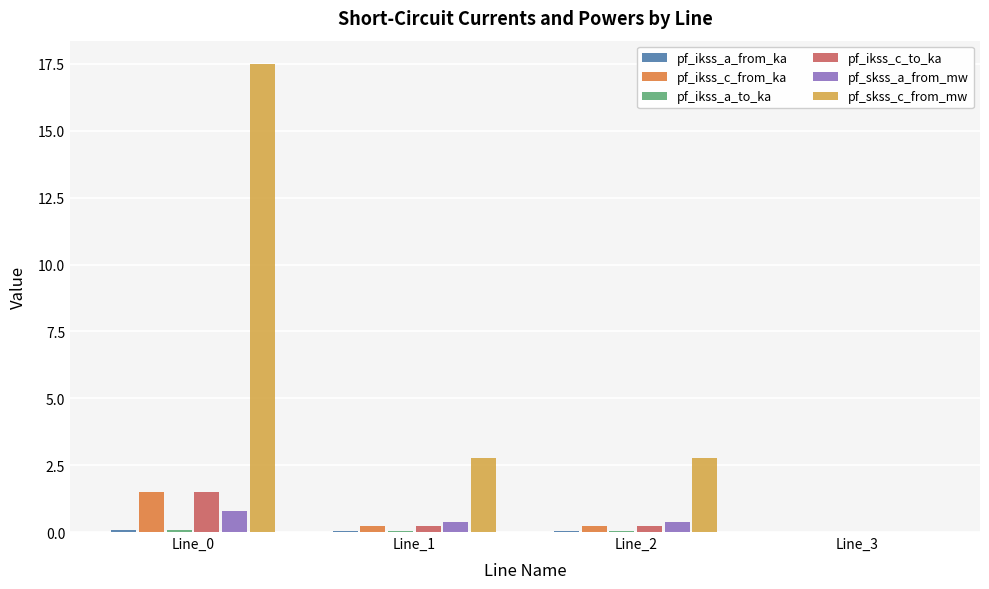

What is the greatest value displayed?

17.5